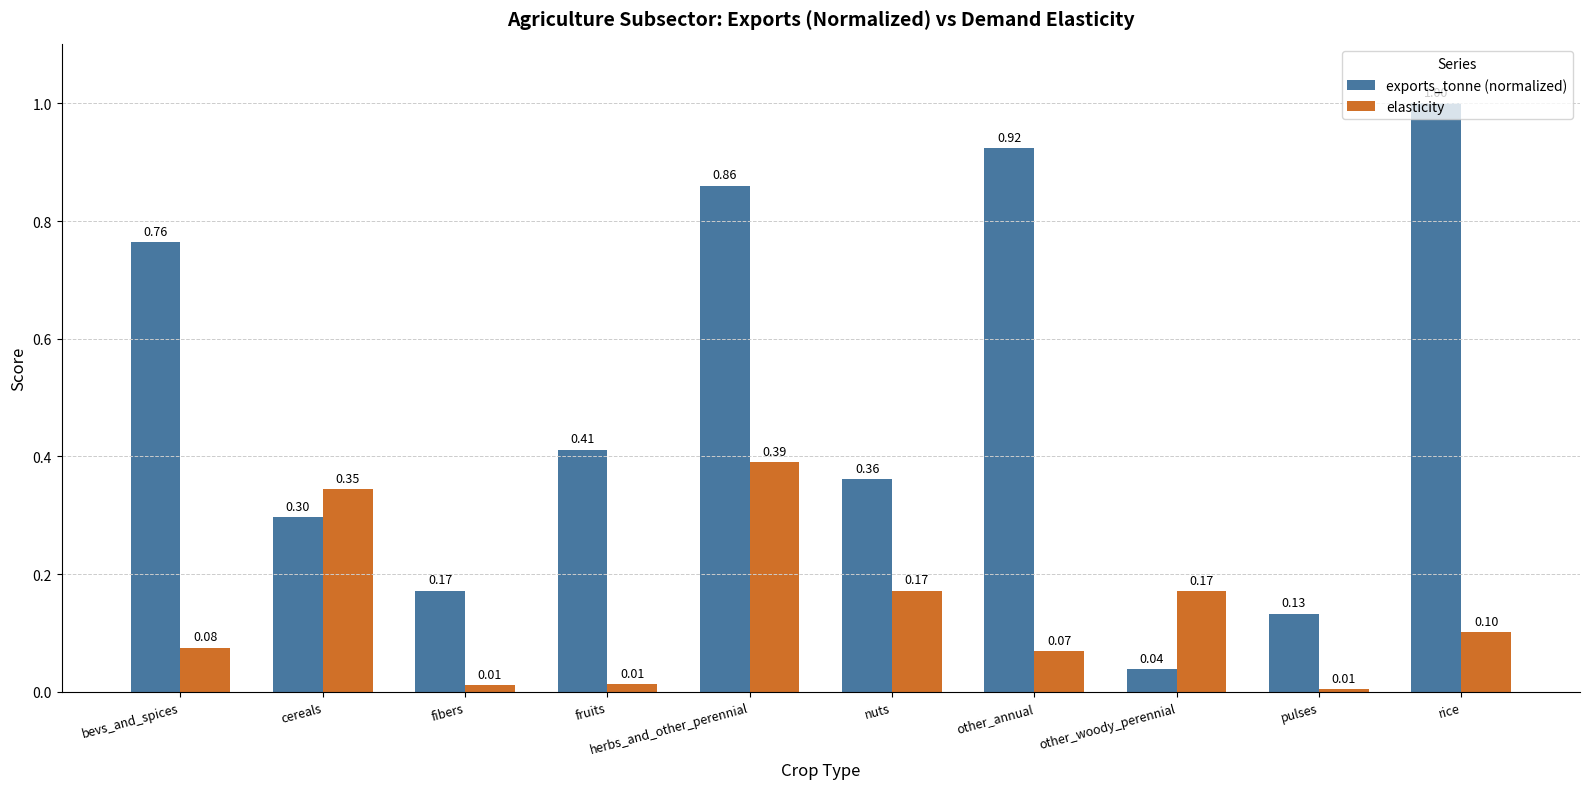

Between bevs_and_spices and fibers, which series saw the biggest shift?

exports_tonne (normalized)